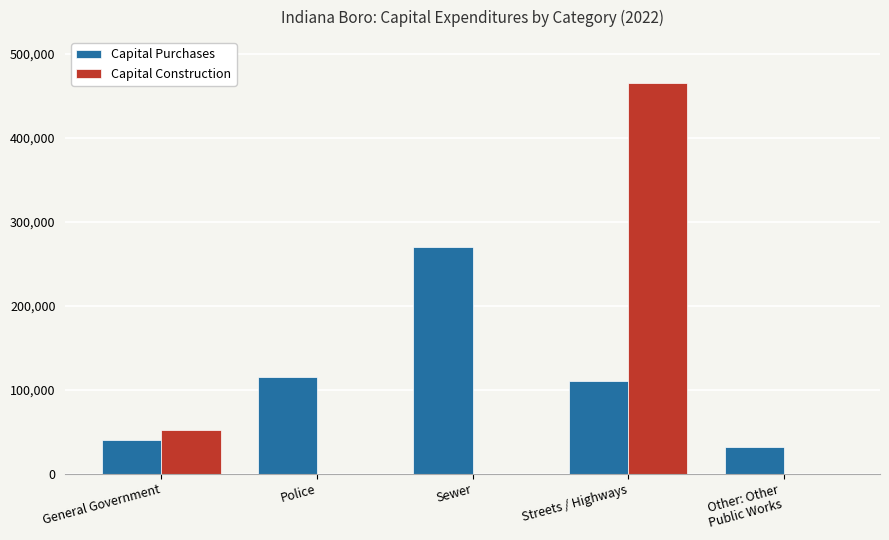

Is it true that Capital Construction equals 465841 at Streets / Highways?

True